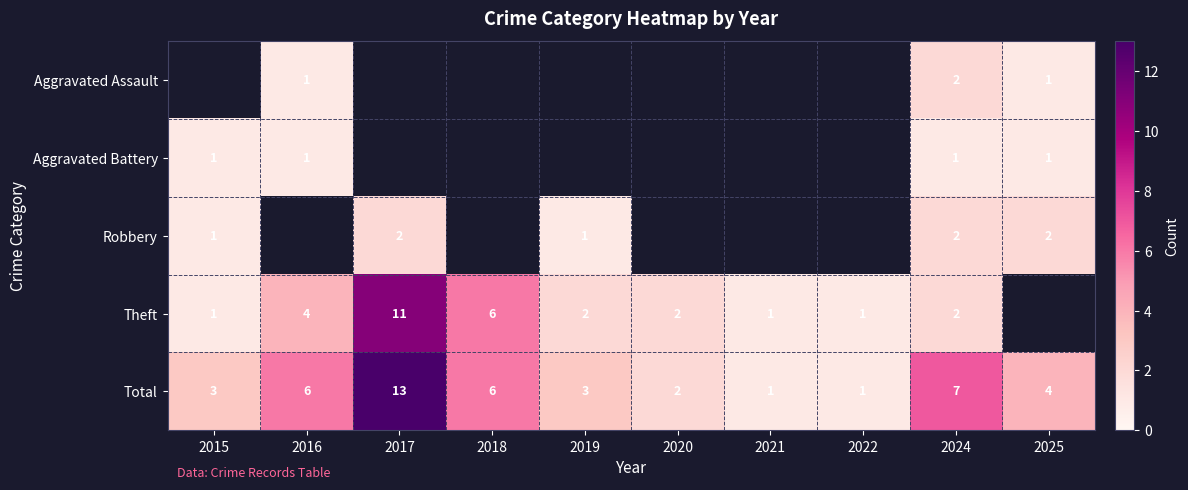

Is the value of Aggravated Battery at 2024 greater than the value of Total at 2017?

No